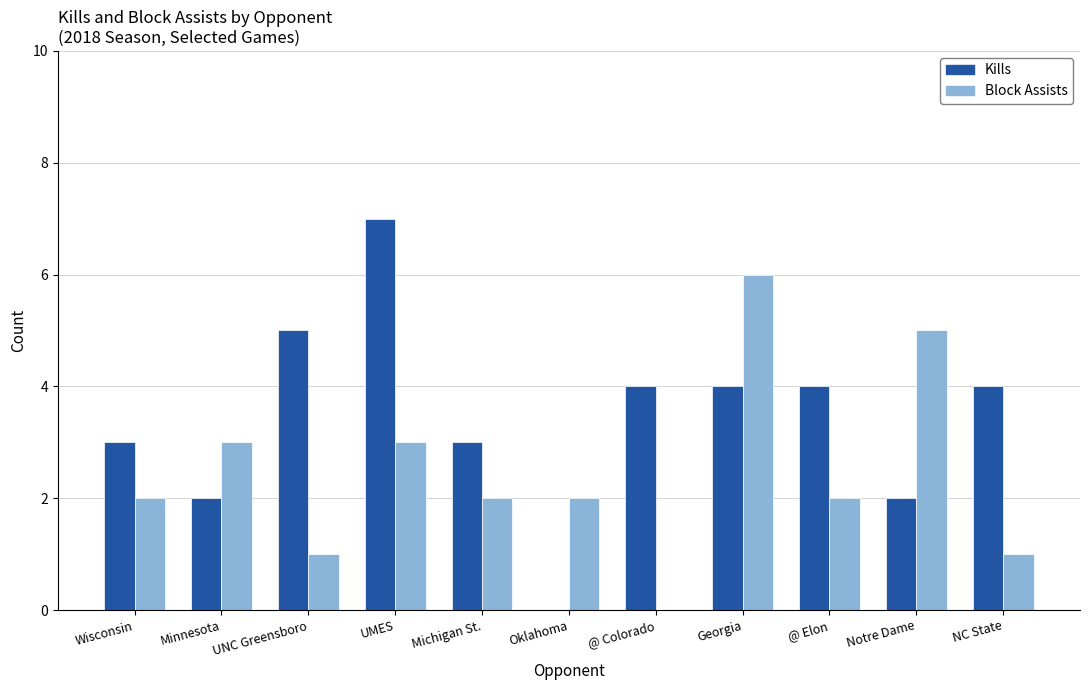

At which label does Kills reach its peak?

UMES